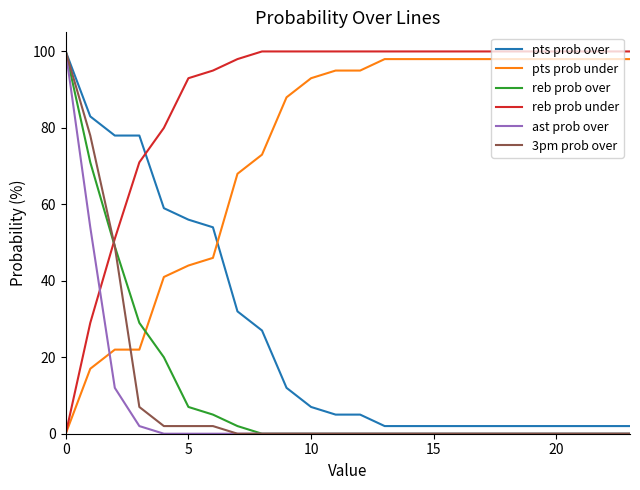

What is the average value of the reb prob under series?

88